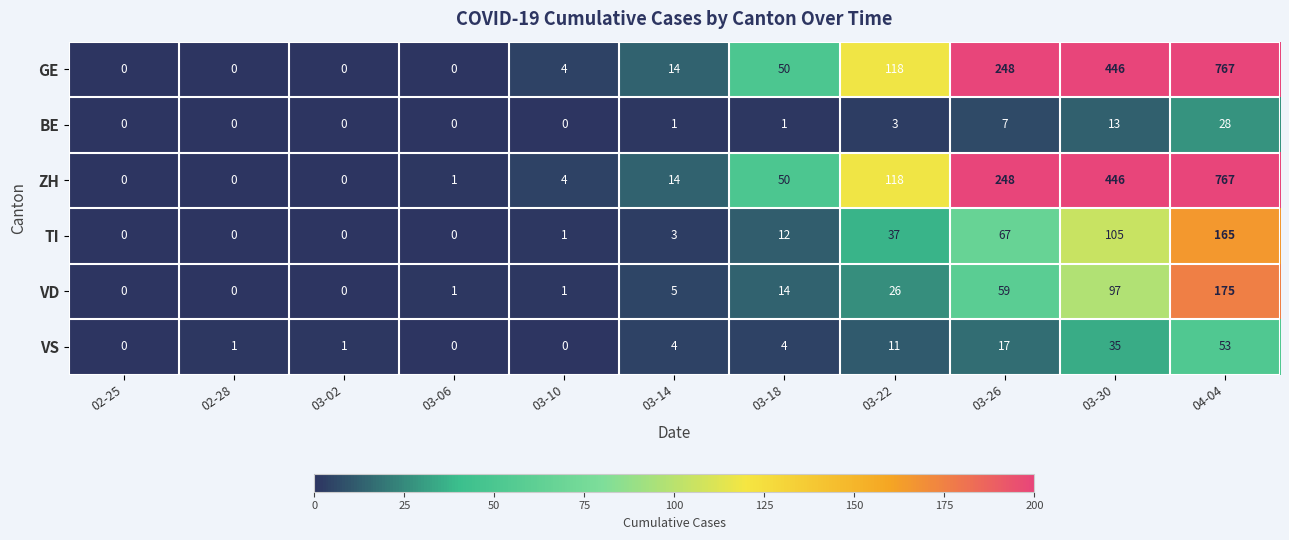

True or false: GE has a value of 101 at 03-26.

False